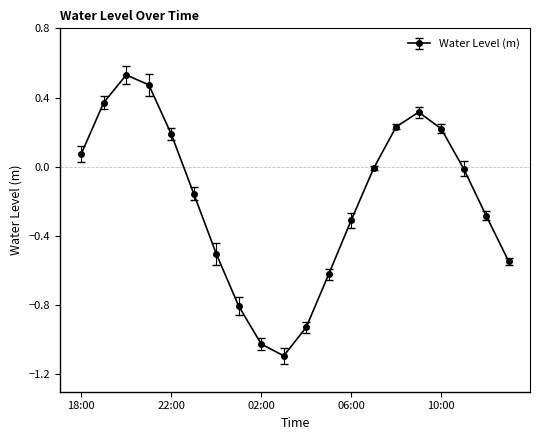

How many lines are shown in the chart?

1